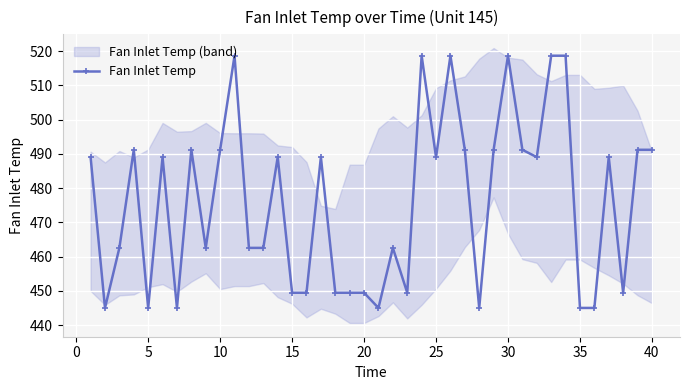

What is the maximum value shown in the chart?

518.7